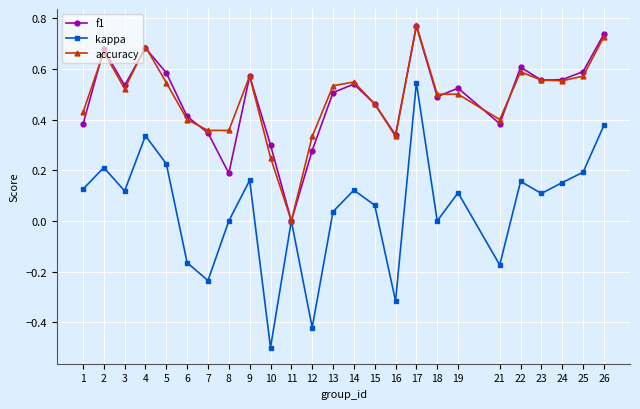

Which series has the widest spread of values?

kappa